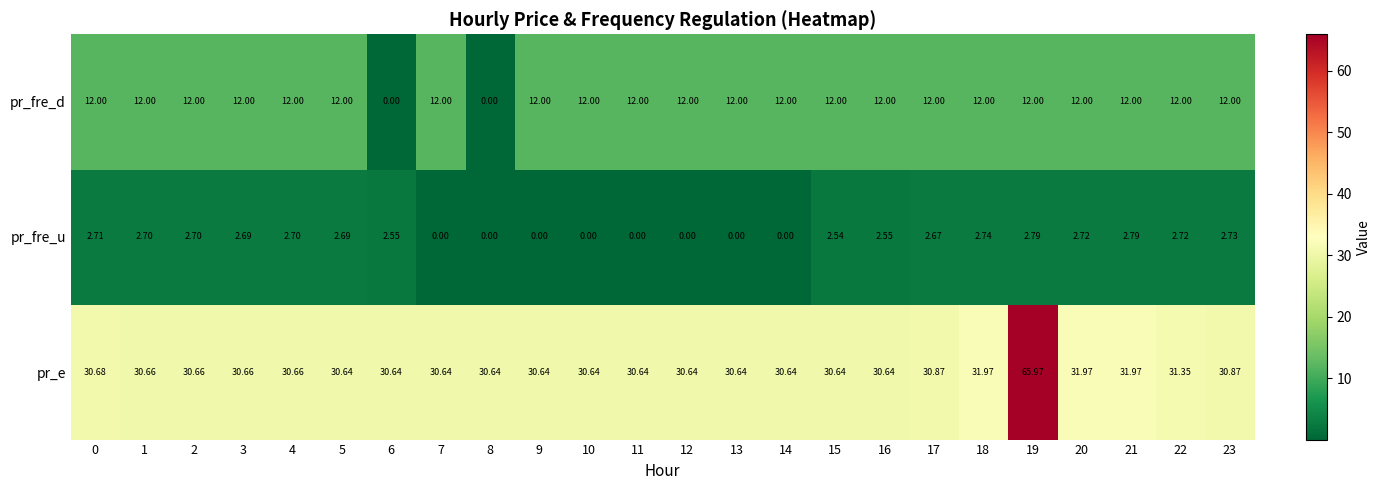

Which series has the widest spread of values?

pr_e